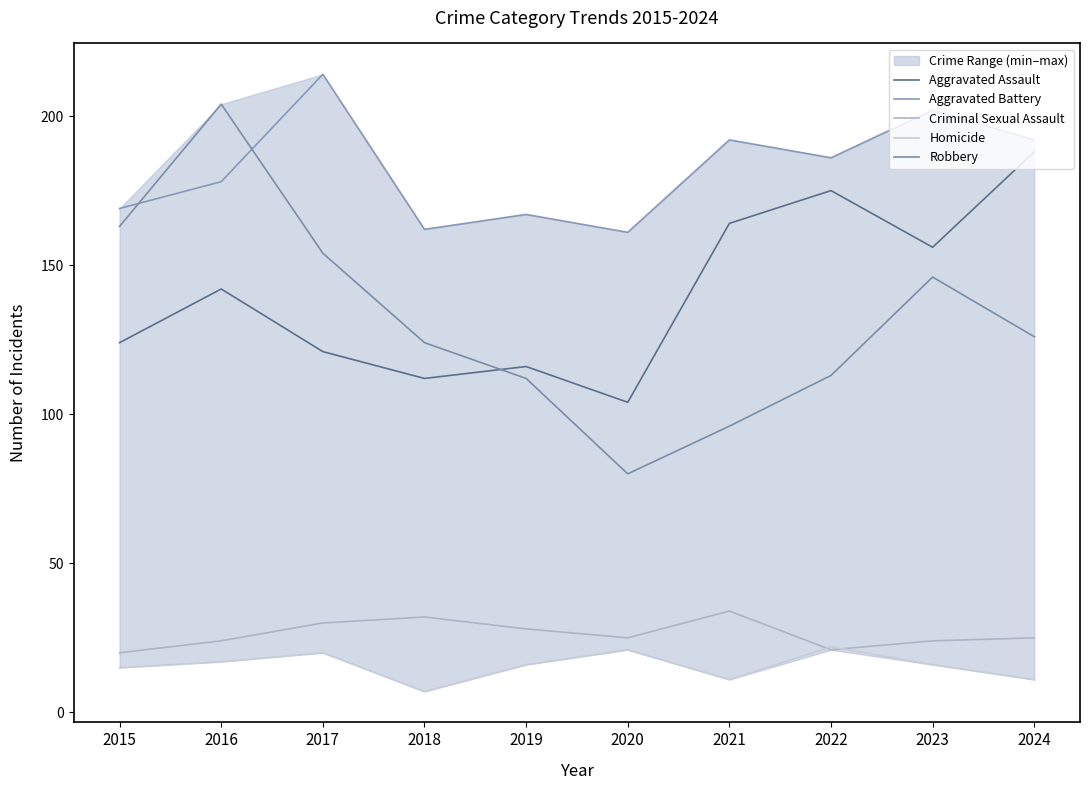

The Aggravated Assault series shows 207 at 2017. True or false?

False